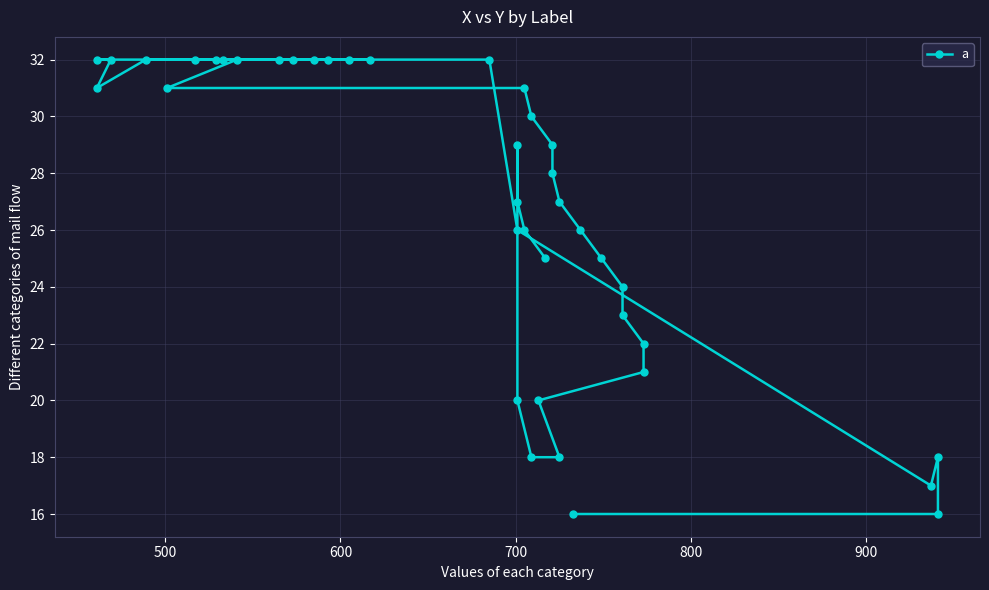

What is the value of the 33rd point from the left?

20